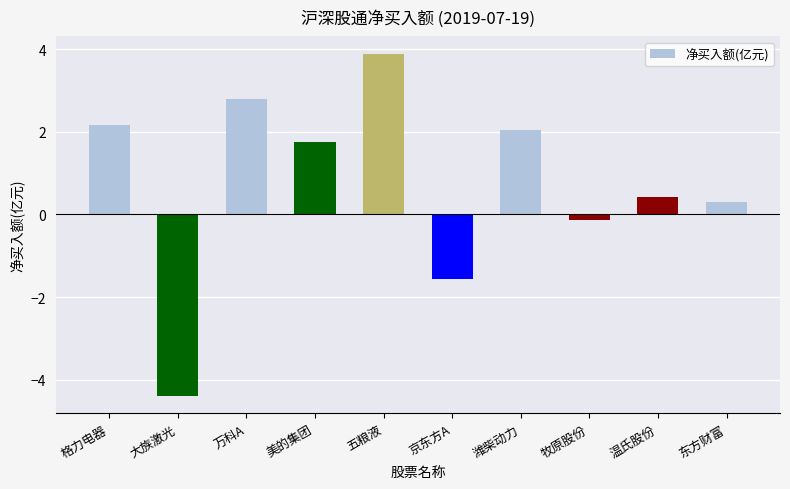

What is the label of the 7th bar from the left?

潍柴动力